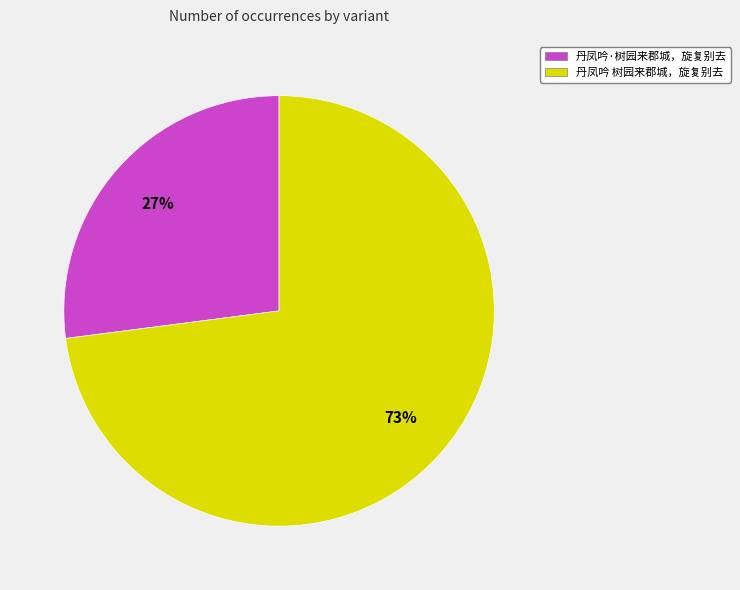

Combined, do 丹凤吟 树园来郡城，旋复别去 and 丹凤吟·树园来郡城，旋复别去 account for over 50%?

Yes